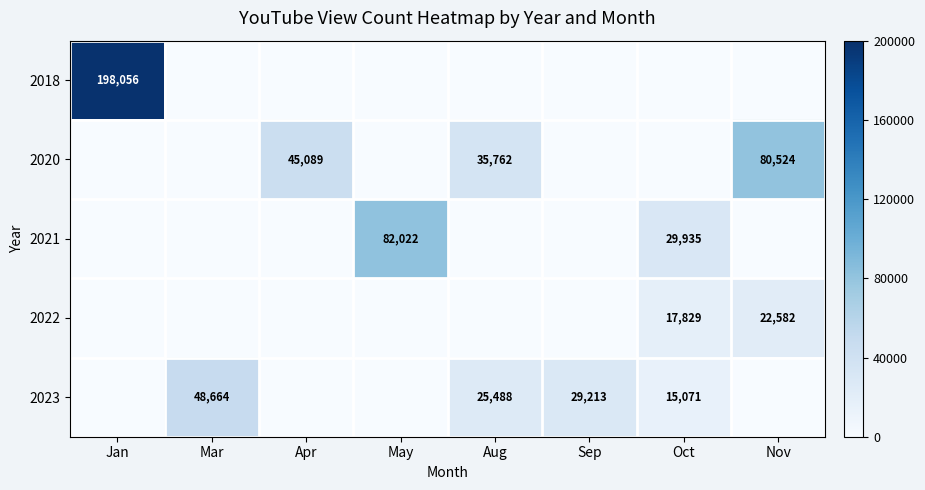

How many distinct data groups are displayed?

5